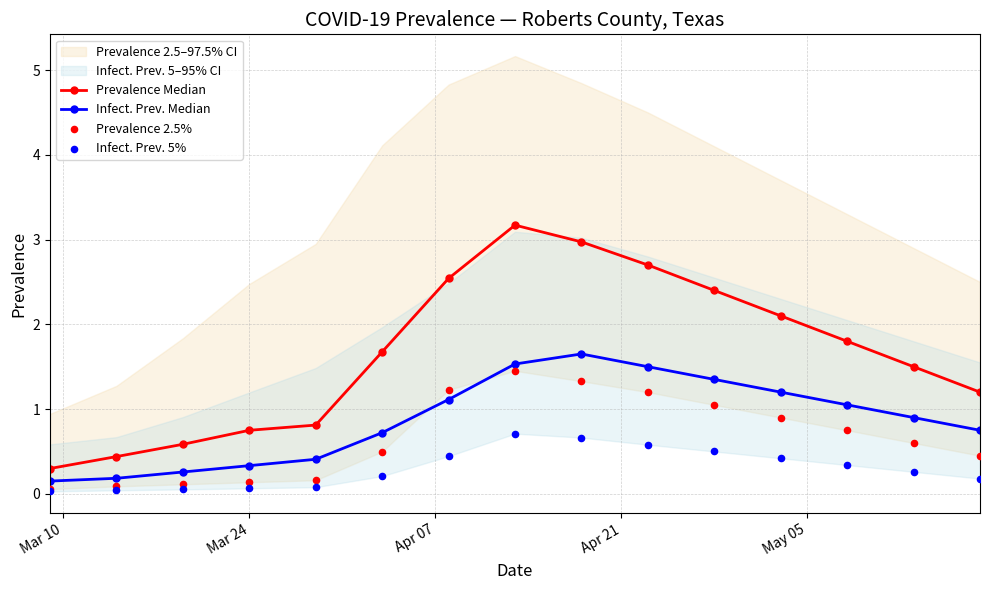

Which series reaches the minimum Y coordinate?

Infect. Prev. 5%